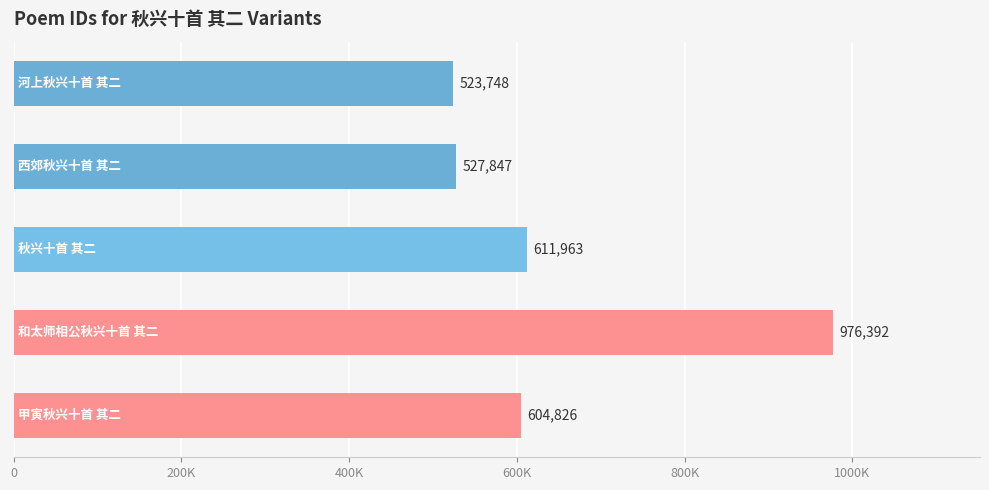

How many categories are shown in the chart?

5